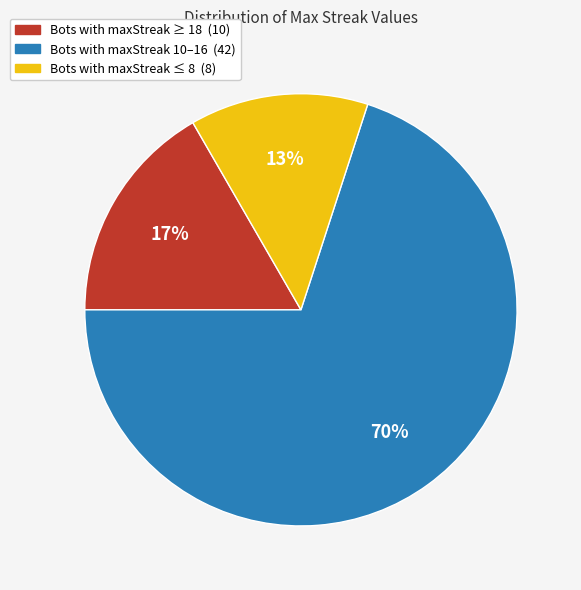

Is there any slice that represents more than half of the pie?

Yes